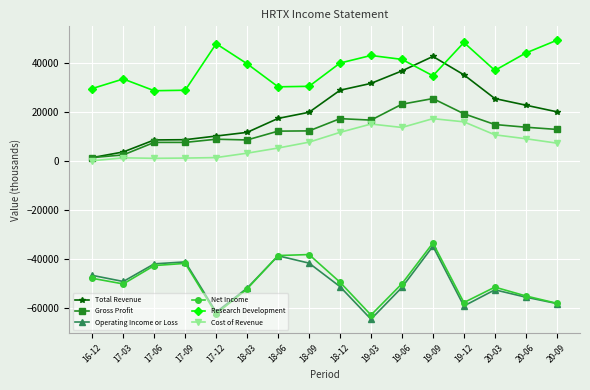

Between 17-03 and 19-06, which series saw the biggest shift?

Total Revenue